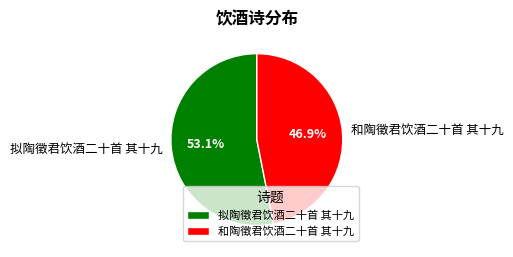

Do 和陶徵君饮酒二十首 其十九 and 拟陶徵君饮酒二十首 其十九 together represent more than half of the pie?

Yes